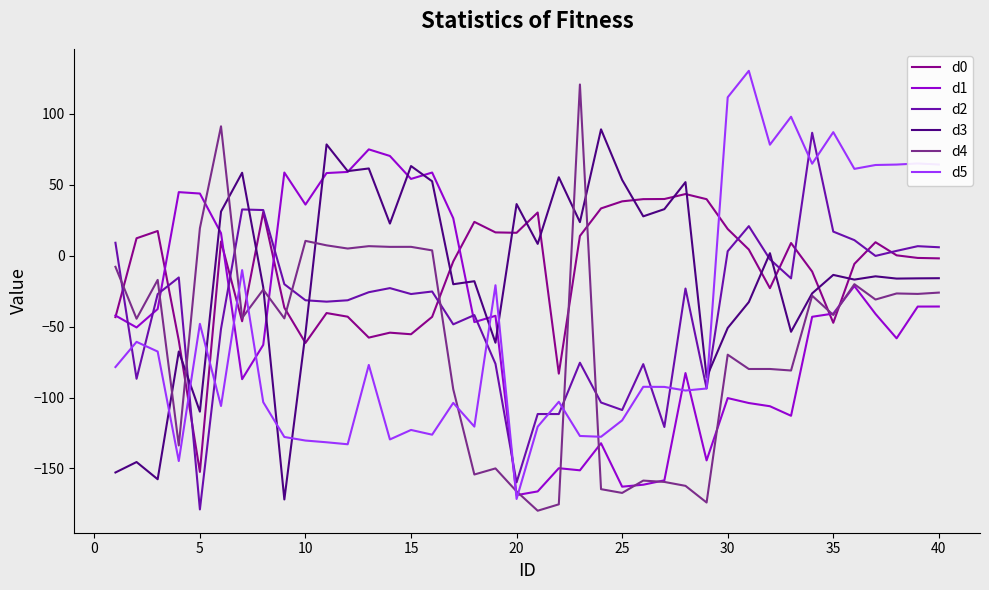

In d5, how many points are lower than both neighbors (excluding endpoints)?

12